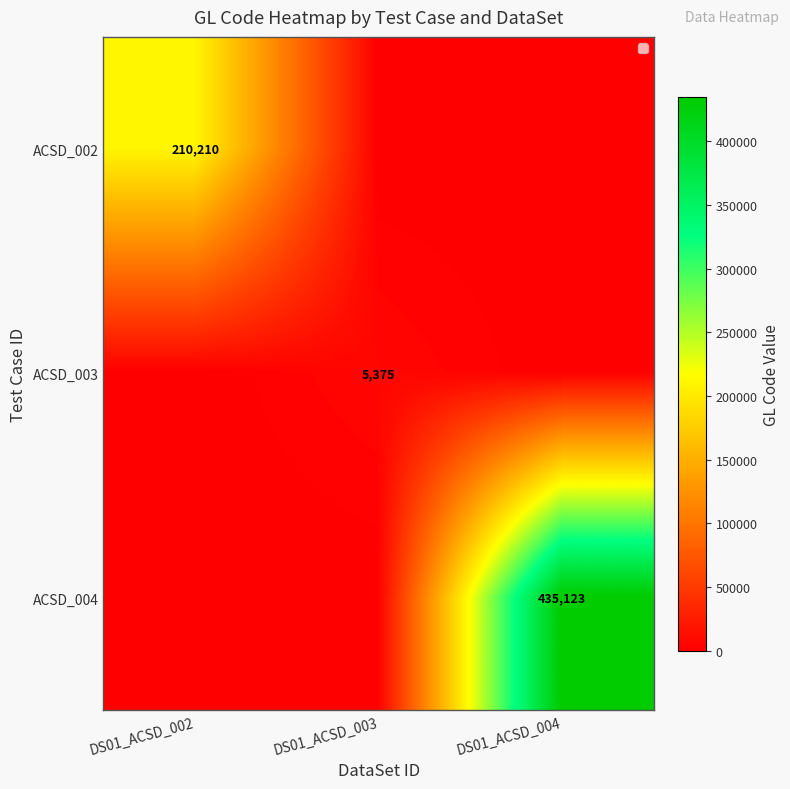

How many values in the ACSD_004 series exceed 0?

1